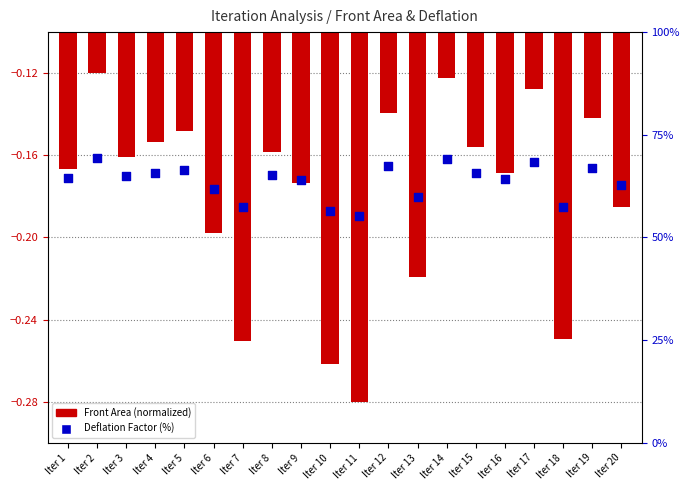

Which series reaches the maximum Y coordinate?

Deflation Factor (%)